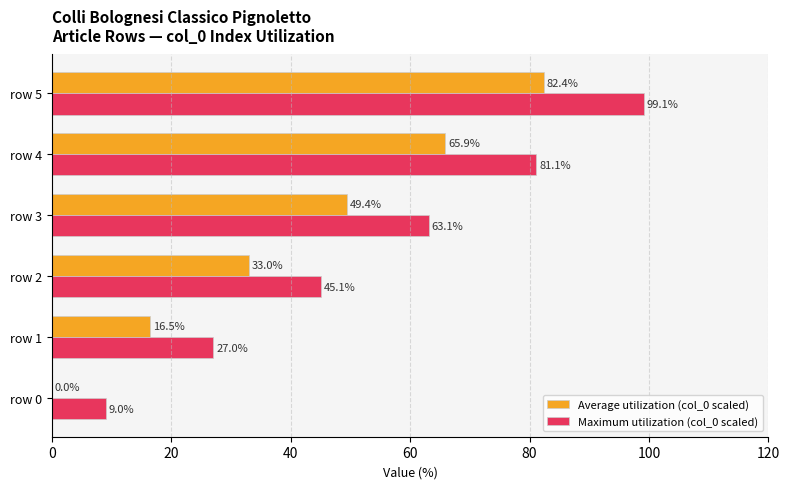

What is the maximum value shown in the chart?

99.1